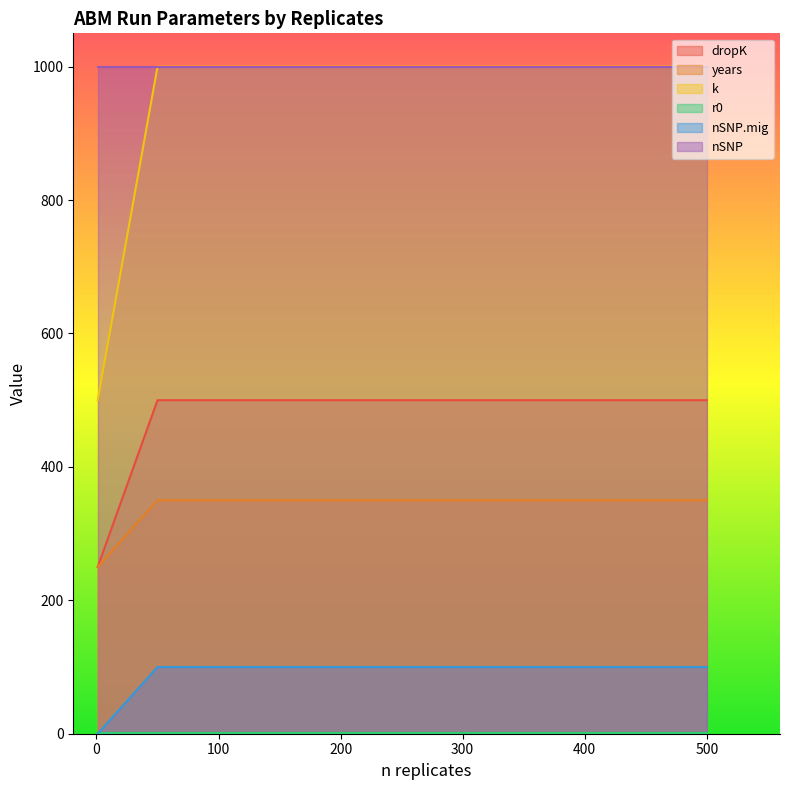

The nSNP.mig series shows 36 at 1. True or false?

False